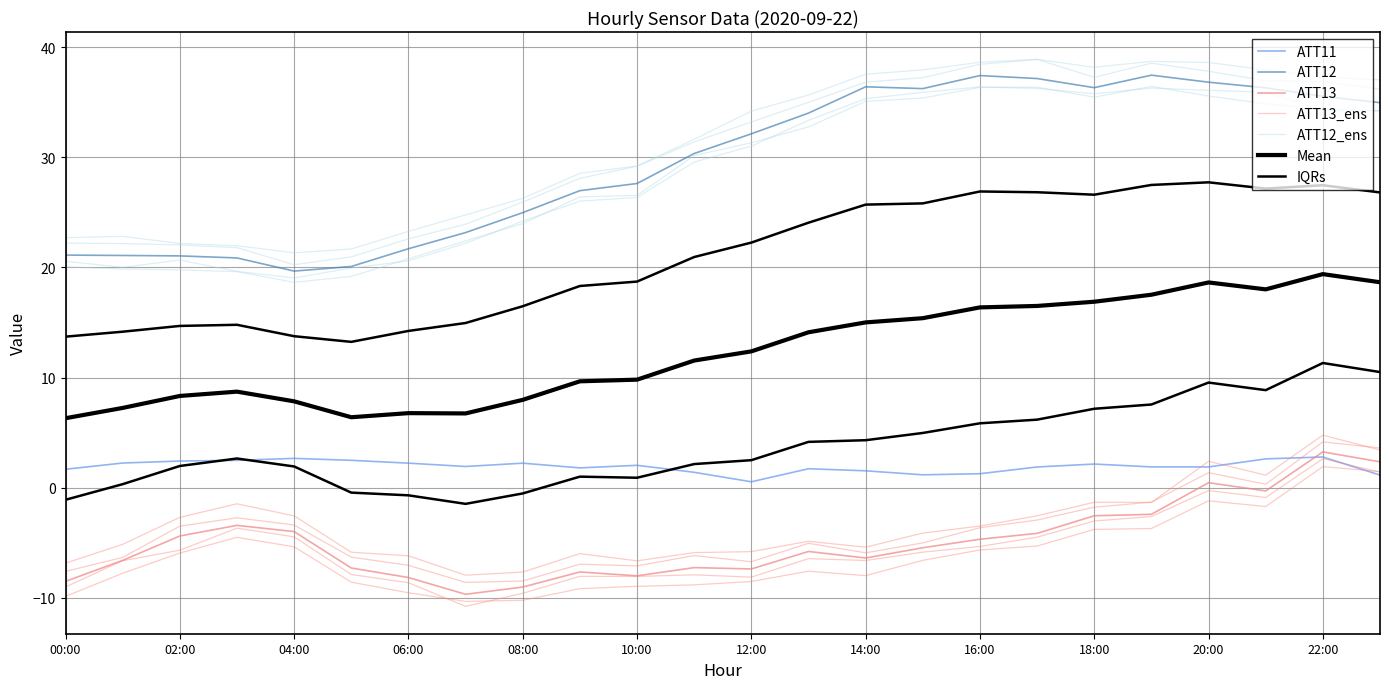

Which category has the lowest value across all series?

7